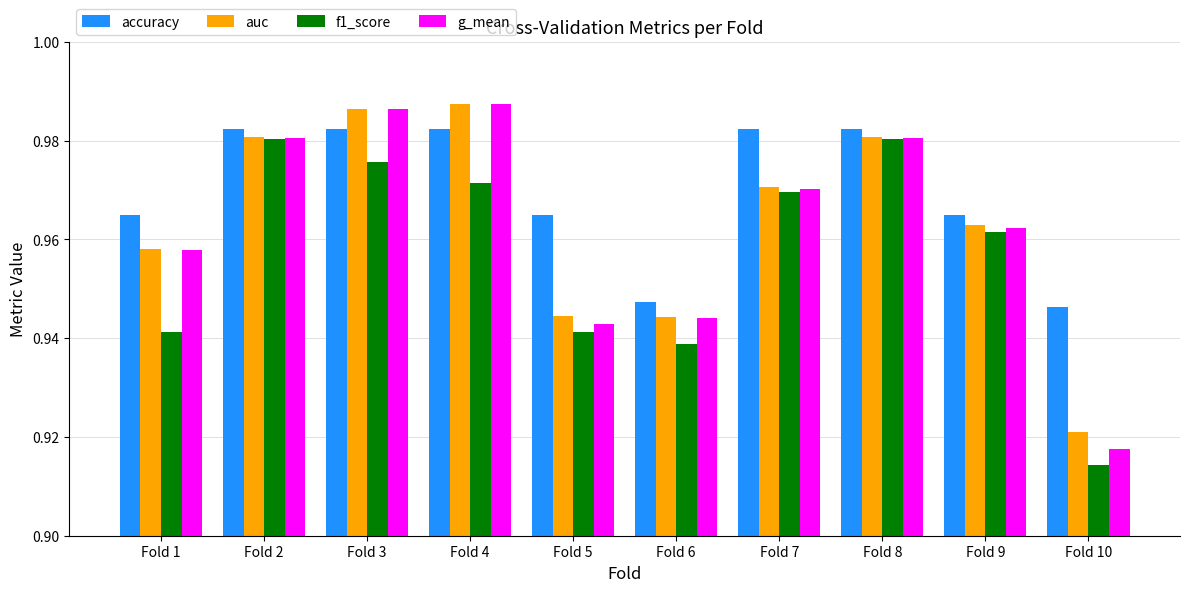

How many bars are there in each group?

4